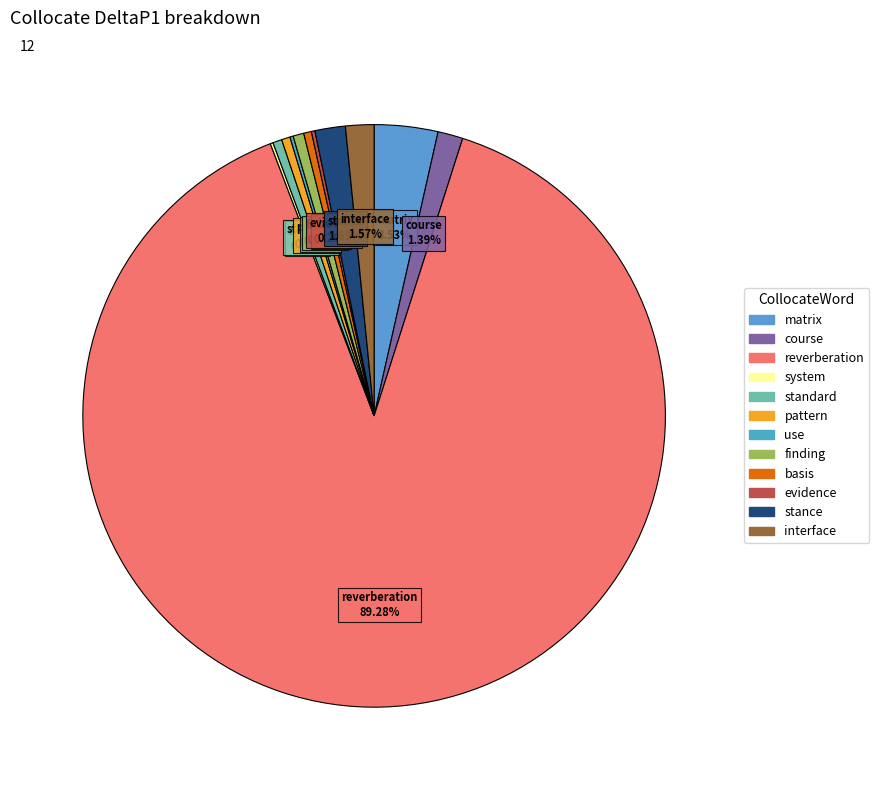

Between matrix and interface, which is larger?

matrix